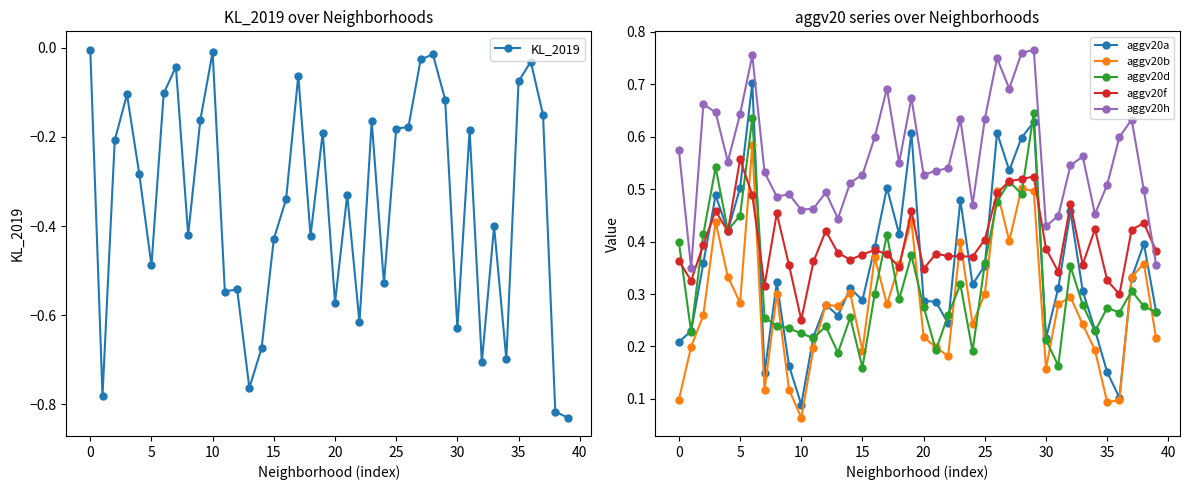

What is the difference between the maximum and minimum values in the KL_2019 series?

0.8